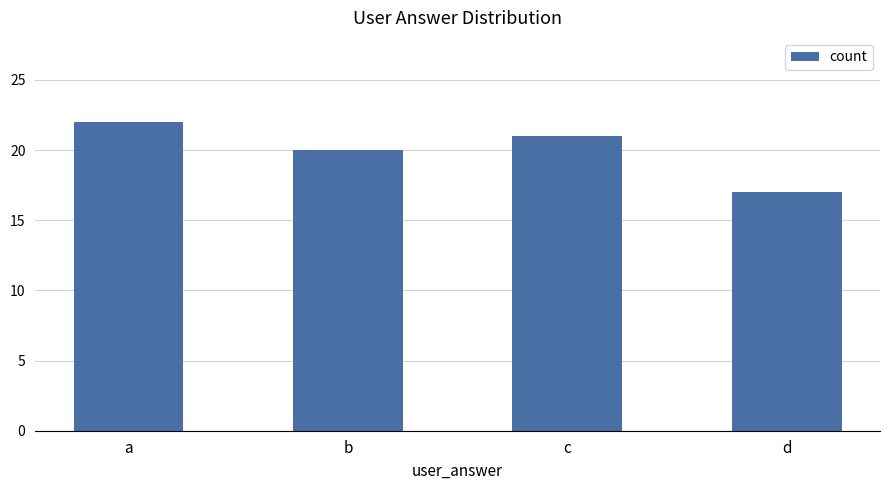

List the labels in order of value, smallest first.

d, b, c, a